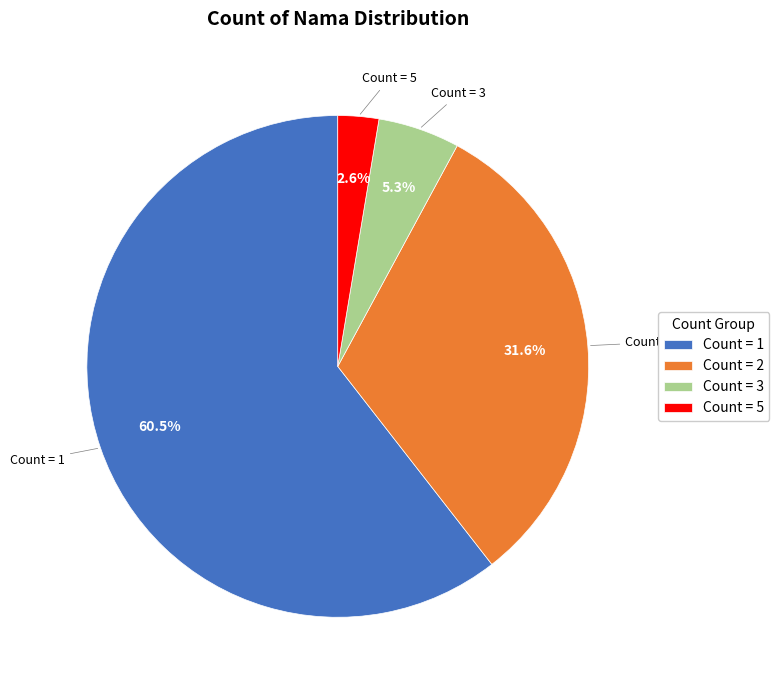

Combined, do Count = 1 and Count = 3 account for over 50%?

Yes